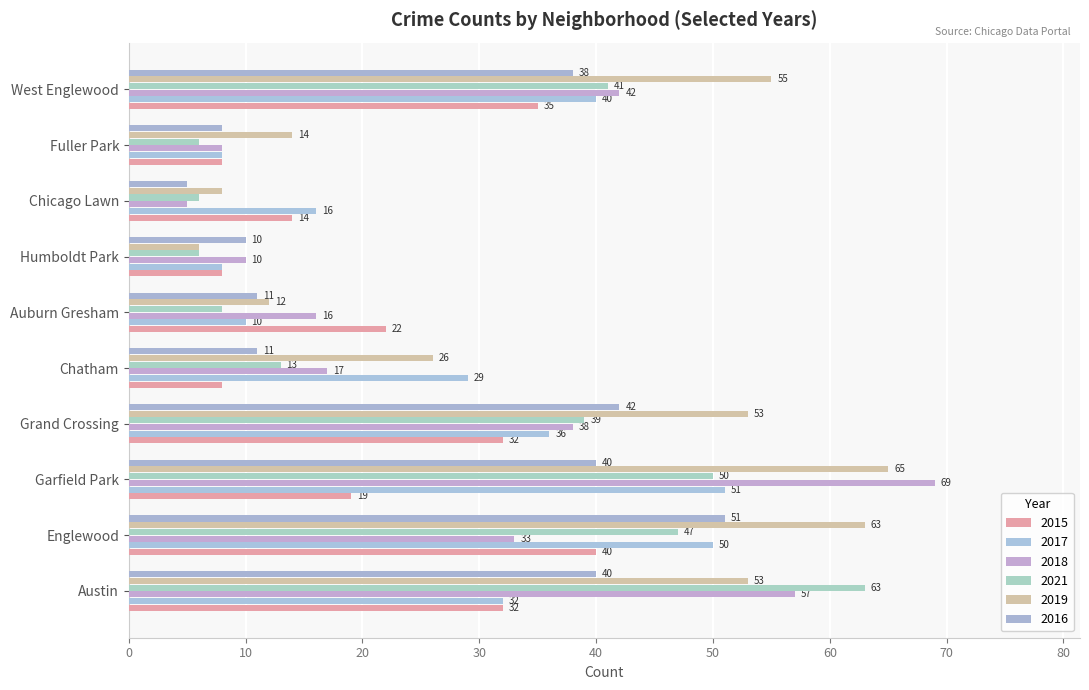

What is the smallest value displayed?

5